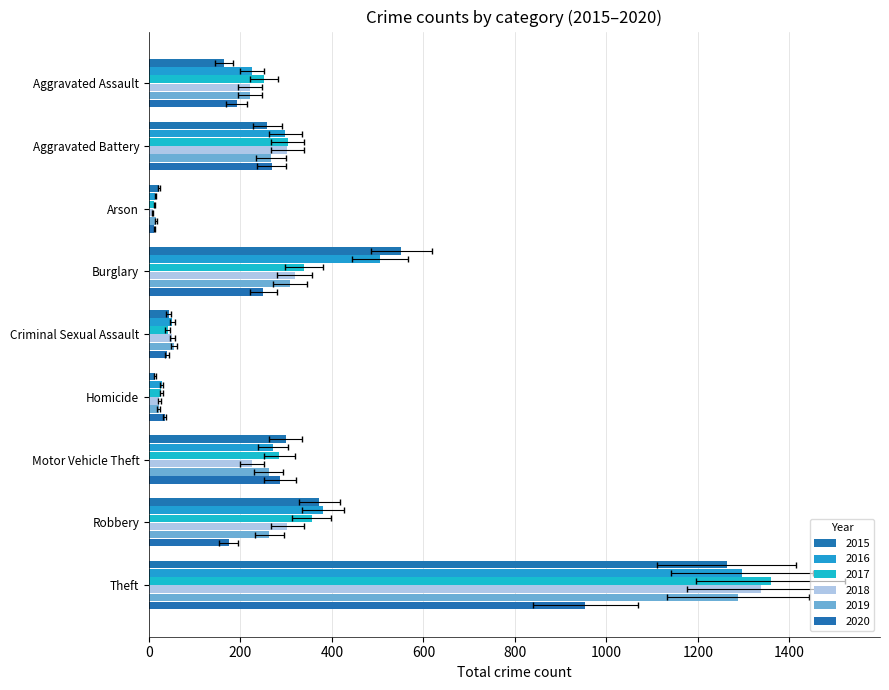

Reading left to right, transcribe all the data shown in this chart.

2015: Aggravated Assault=164	Aggravated Battery=259	Arson=22	Burglary=552	Criminal Sexual Assault=43	Homicide=13	Motor Vehicle Theft=299	Robbery=372	Theft=1263
2016: Aggravated Assault=225	Aggravated Battery=298	Arson=14	Burglary=505	Criminal Sexual Assault=51	Homicide=28	Motor Vehicle Theft=272	Robbery=381	Theft=1297
2017: Aggravated Assault=251	Aggravated Battery=303	Arson=12	Burglary=339	Criminal Sexual Assault=41	Homicide=27	Motor Vehicle Theft=285	Robbery=356	Theft=1359
2018: Aggravated Assault=220	Aggravated Battery=302	Arson=8	Burglary=319	Criminal Sexual Assault=51	Homicide=23	Motor Vehicle Theft=225	Robbery=302	Theft=1337
2019: Aggravated Assault=220	Aggravated Battery=267	Arson=16	Burglary=308	Criminal Sexual Assault=55	Homicide=21	Motor Vehicle Theft=262	Robbery=263	Theft=1288
2020: Aggravated Assault=192	Aggravated Battery=268	Arson=12	Burglary=250	Criminal Sexual Assault=40	Homicide=34	Motor Vehicle Theft=287	Robbery=174	Theft=954